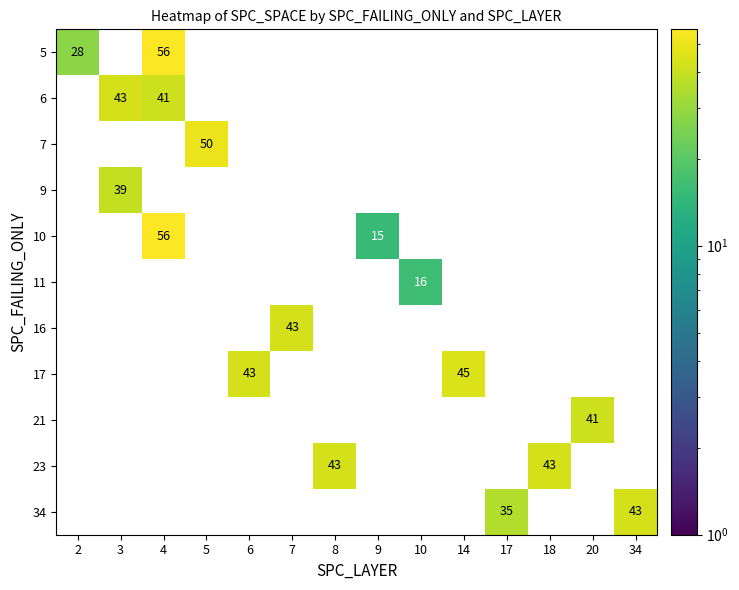

The value of 7 at 34 is 17. True or false?

False